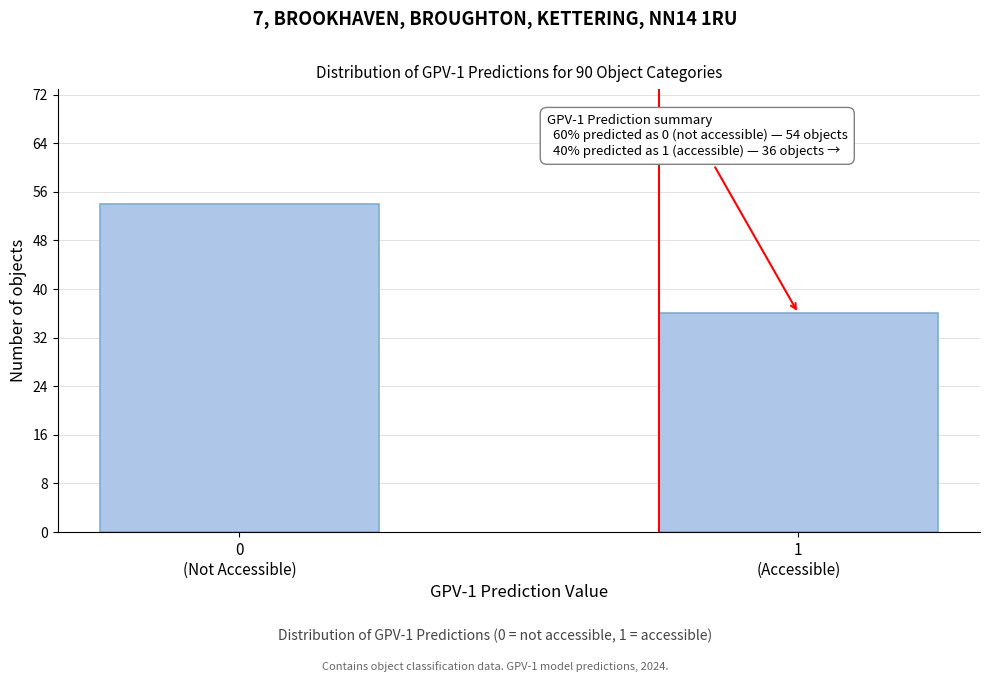

Reading left to right, list all the values displayed in this chart.

54	36